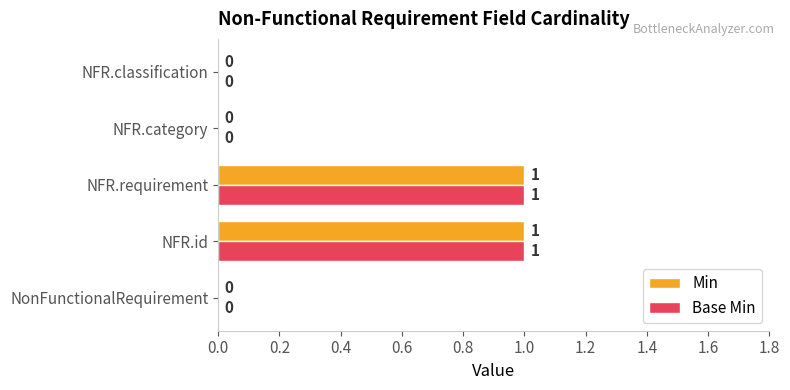

How many series are shown in this chart?

2